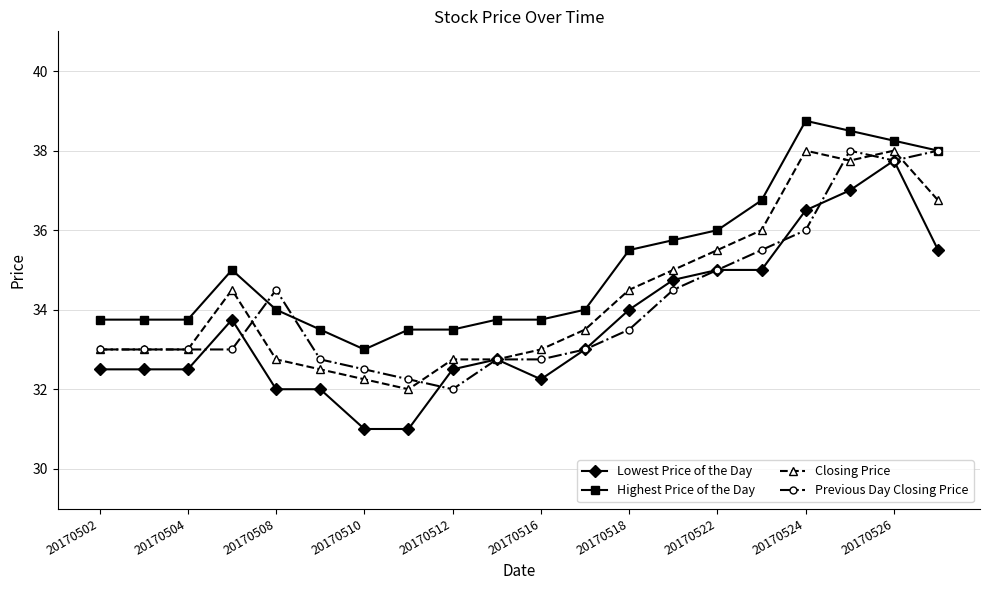

True or false: Closing Price and Highest Price of the Day cross at least once.

False